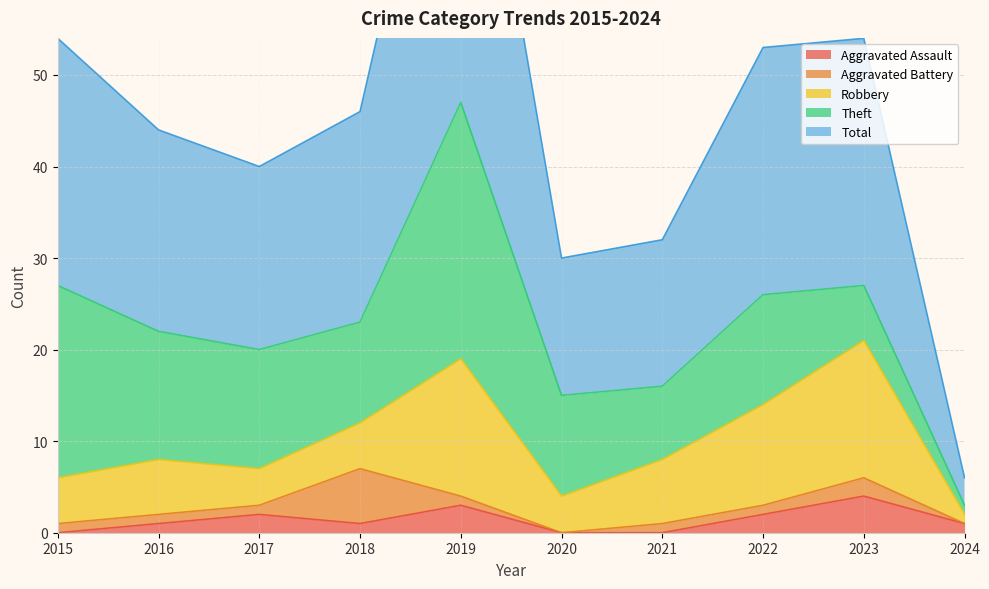

True or false: Theft and Aggravated Assault intersect in this chart.

False